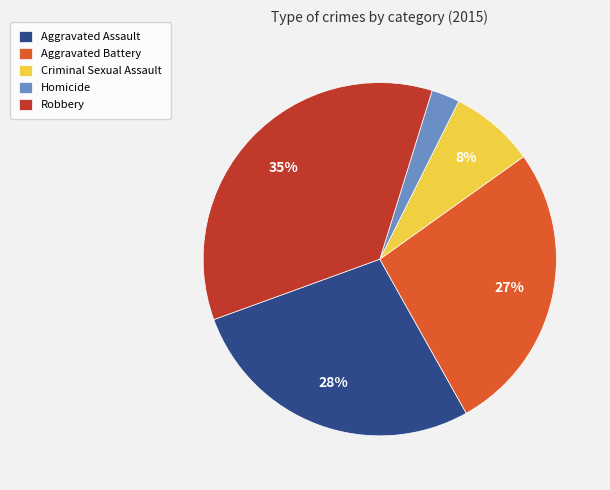

Which has a higher value, Aggravated Battery or Homicide?

Aggravated Battery